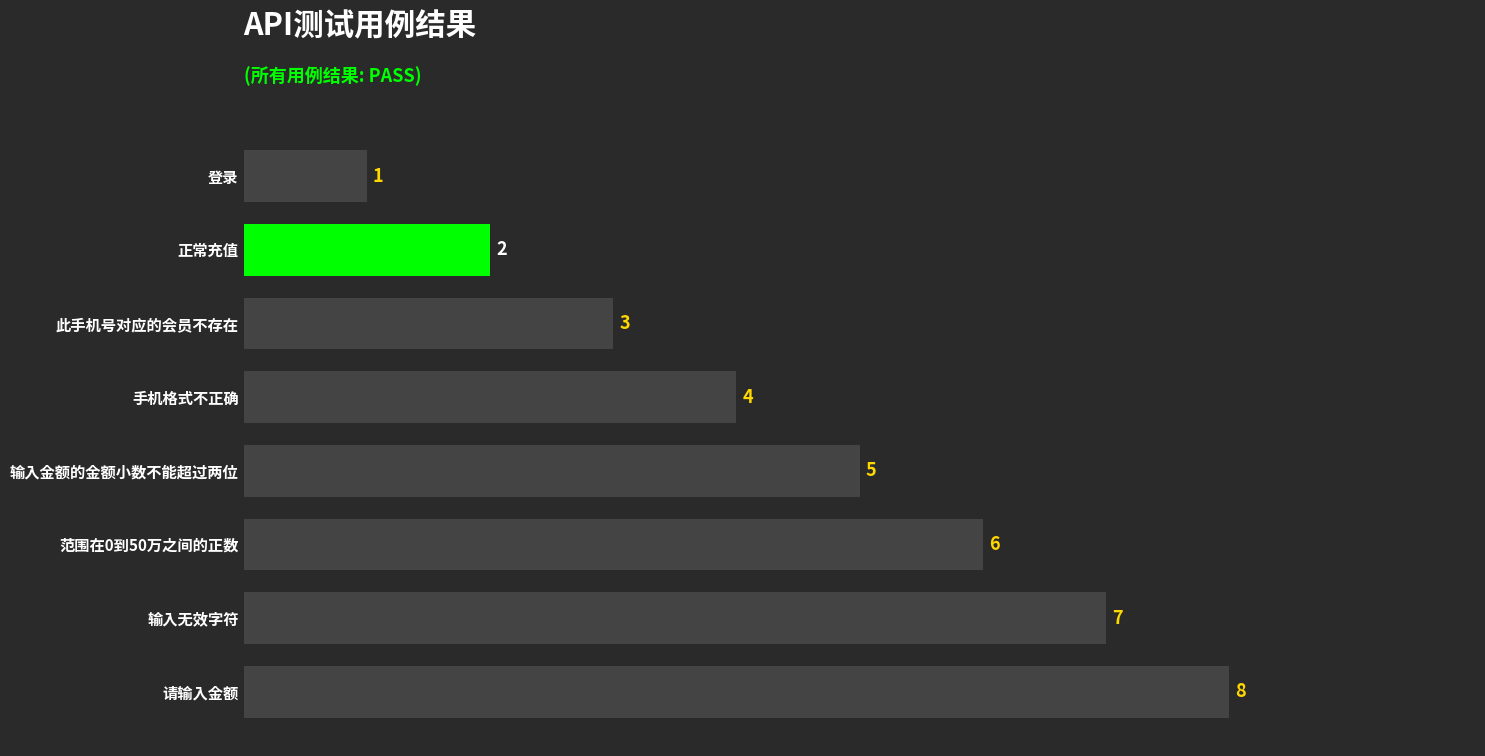

Which has a higher value, 输入金额的金额小数不能超过两位 or 登录?

输入金额的金额小数不能超过两位